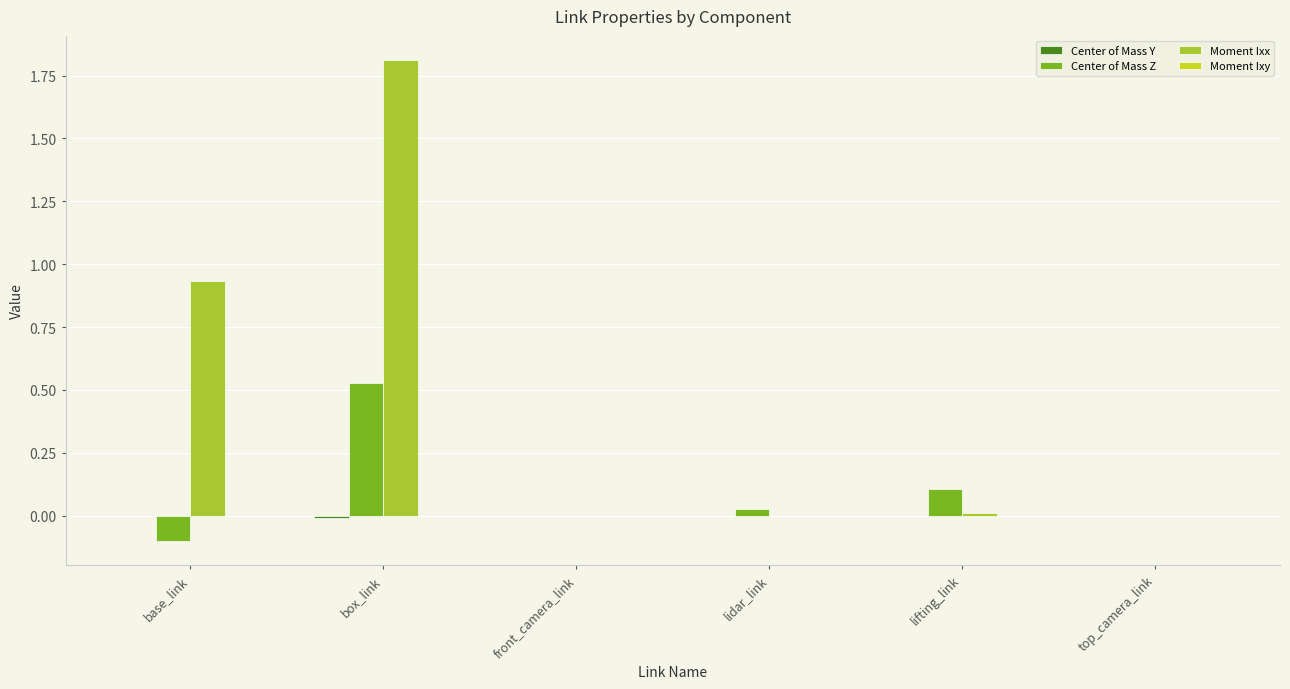

Are the bars grouped side by side (vs. stacked)?

Yes